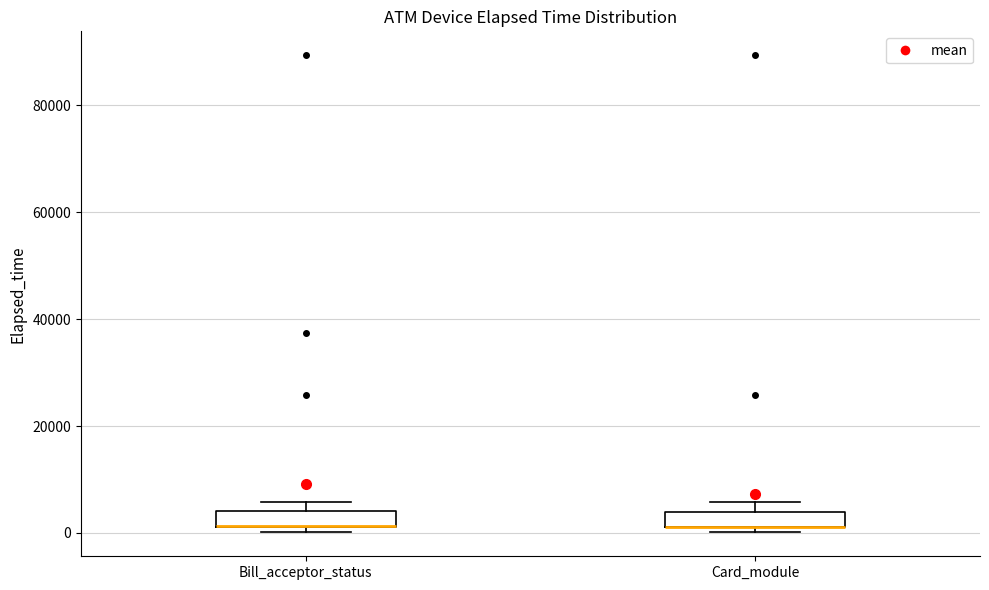

Where is the upper edge of the box for Card_module on the y-axis? The values are not printed on the chart, so give them approximately, as read against the axis.

4000